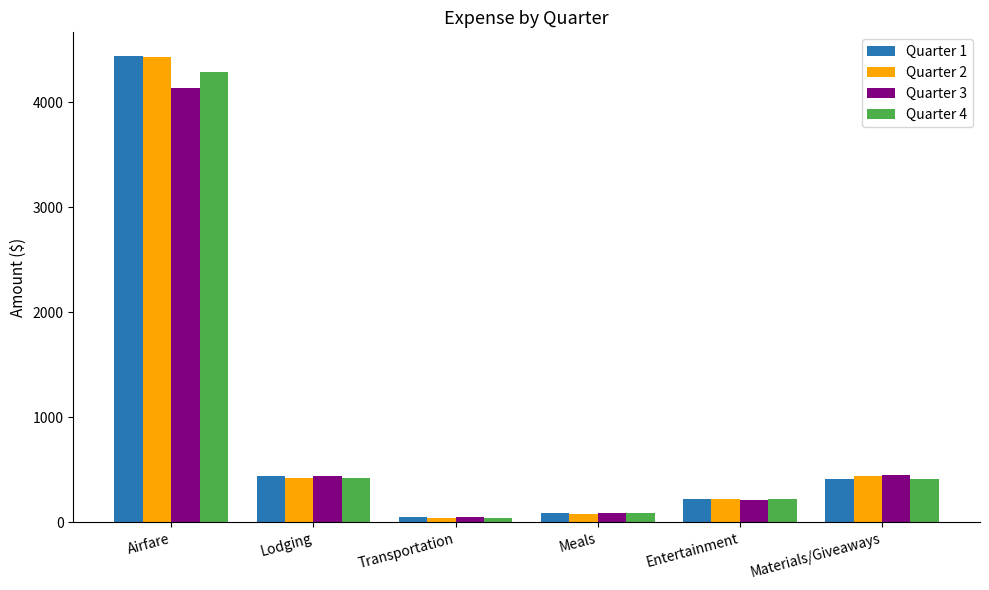

How many distinct data groups are displayed?

4